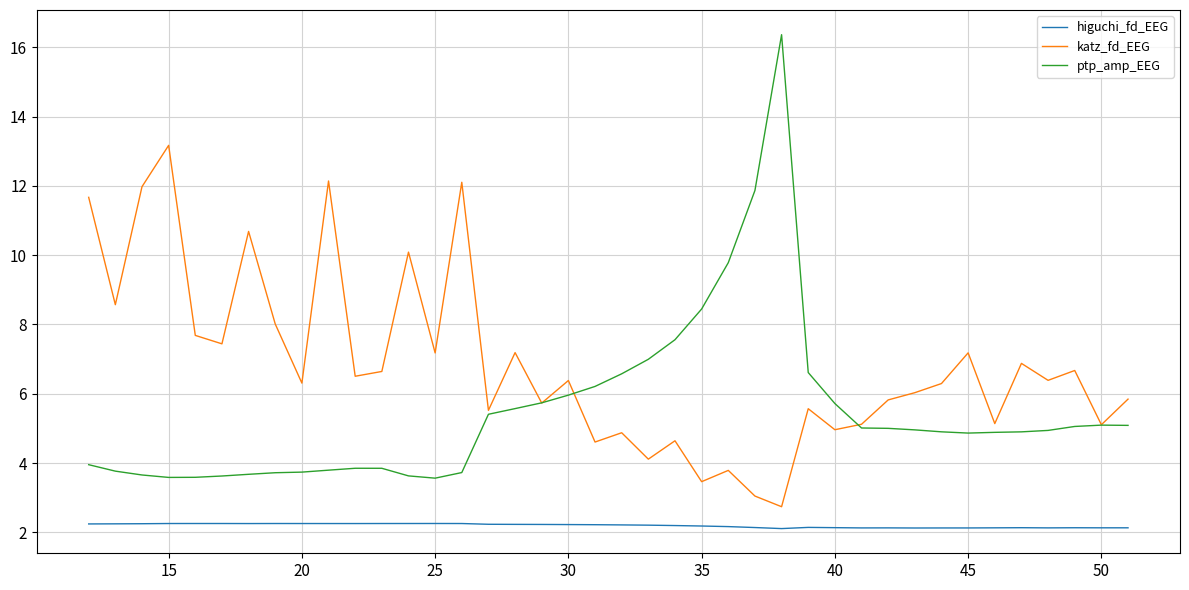

Which series has the largest range (max minus min)?

ptp_amp_EEG